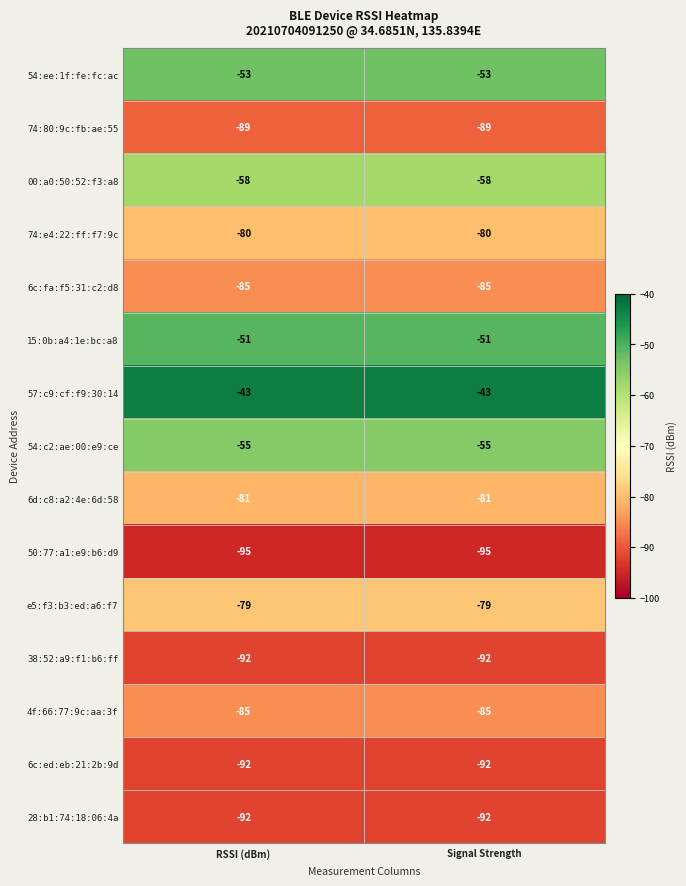

What is the sum of the 74:80:9c:fb:ae:55 values at Signal Strength and RSSI (dBm)?

-178